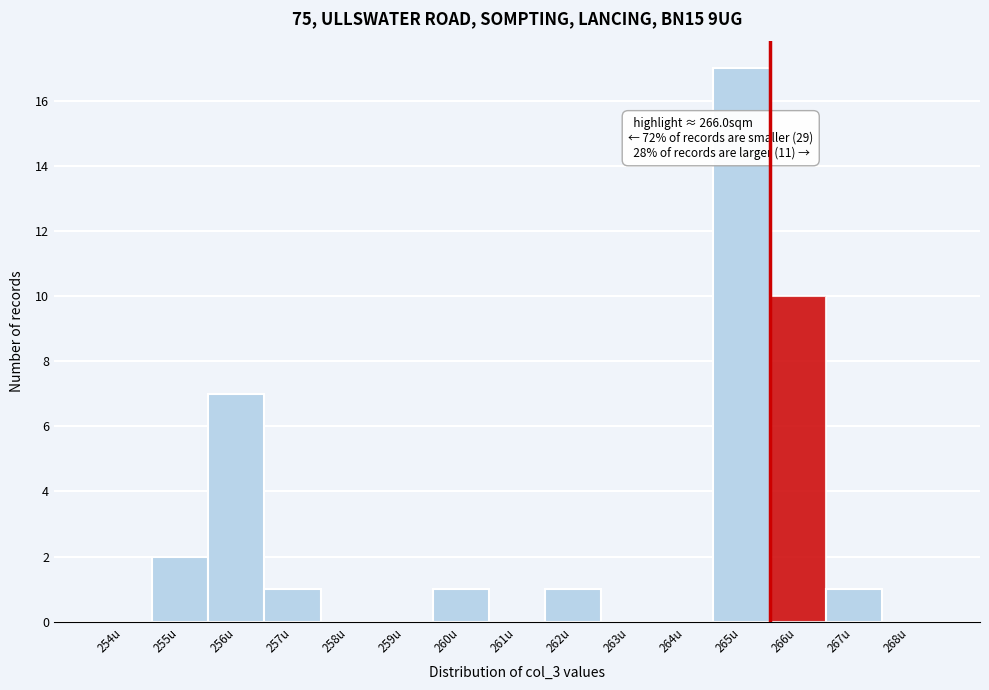

Reading left to right, extract all data points from this chart.

254u=0	255u=2	256u=7	257u=1	258u=0	259u=0	260u=1	261u=0	262u=1	263u=0	264u=0	265u=17	266u=10	267u=1	268u=0